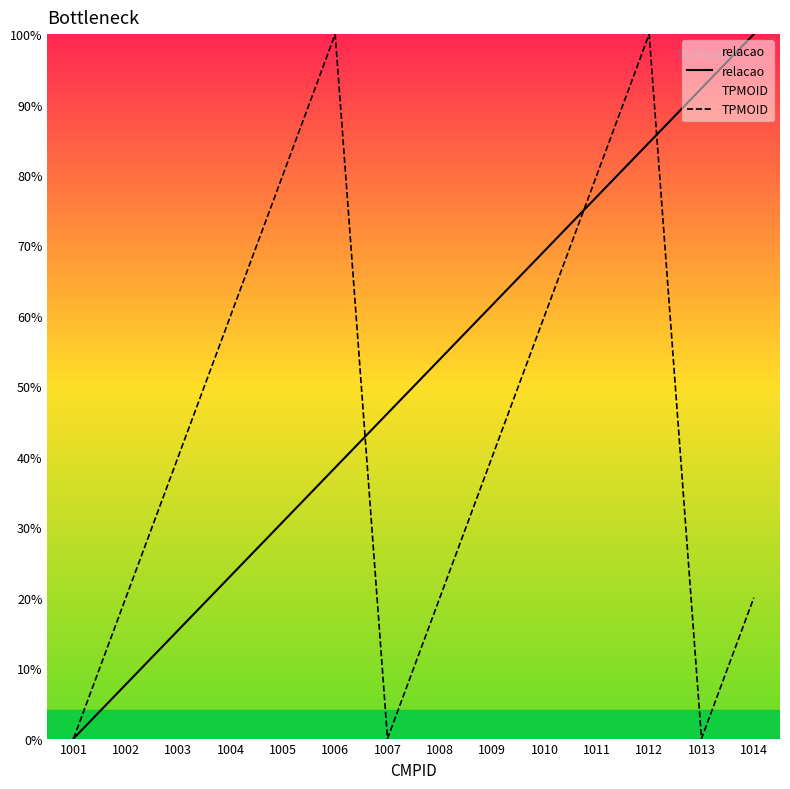

Reading right to left, extract all data points from this chart.

relacao: 1014=100.0	1013=92.3	1012=84.6	1011=76.9	1010=69.2	1009=61.5	1008=53.8	1007=46.2	1006=38.5	1005=30.8	1004=23.1	1003=15.4	1002=7.7	1001=0.0
TPMOID: 1014=20.0	1013=0.0	1012=100.0	1011=80.0	1010=60.0	1009=40.0	1008=20.0	1007=0.0	1006=100.0	1005=80.0	1004=60.0	1003=40.0	1002=20.0	1001=0.0